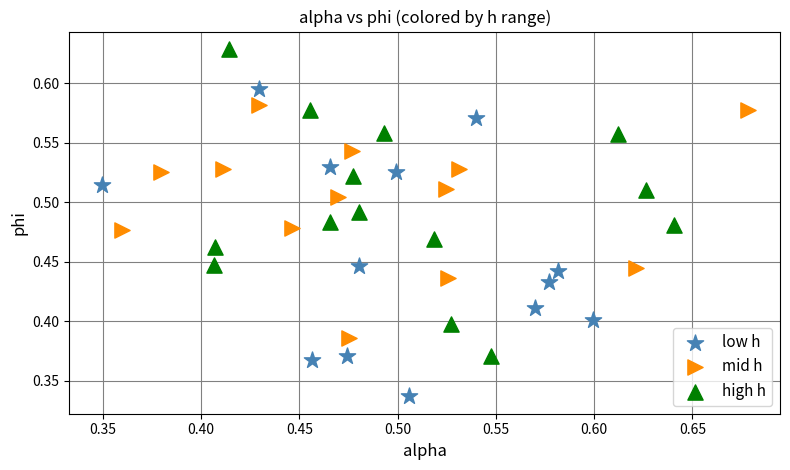

Which series reaches the minimum Y coordinate?

low h